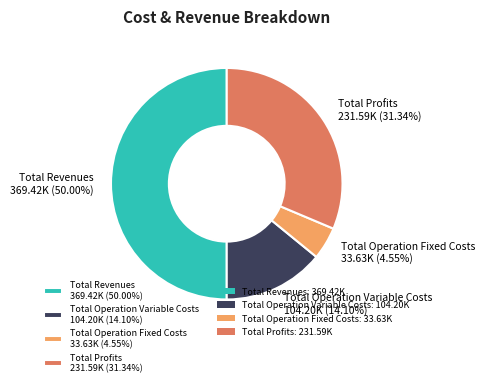

What is the largest slice in the pie chart?

Total Revenues 369.42K (50.00%)